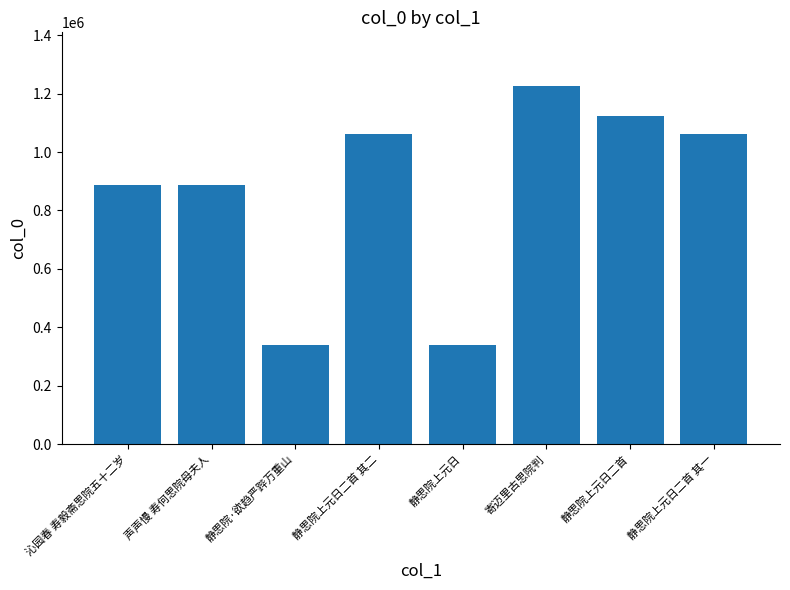

At which category does the chart reach its peak across all series?

寄迈里古思院判